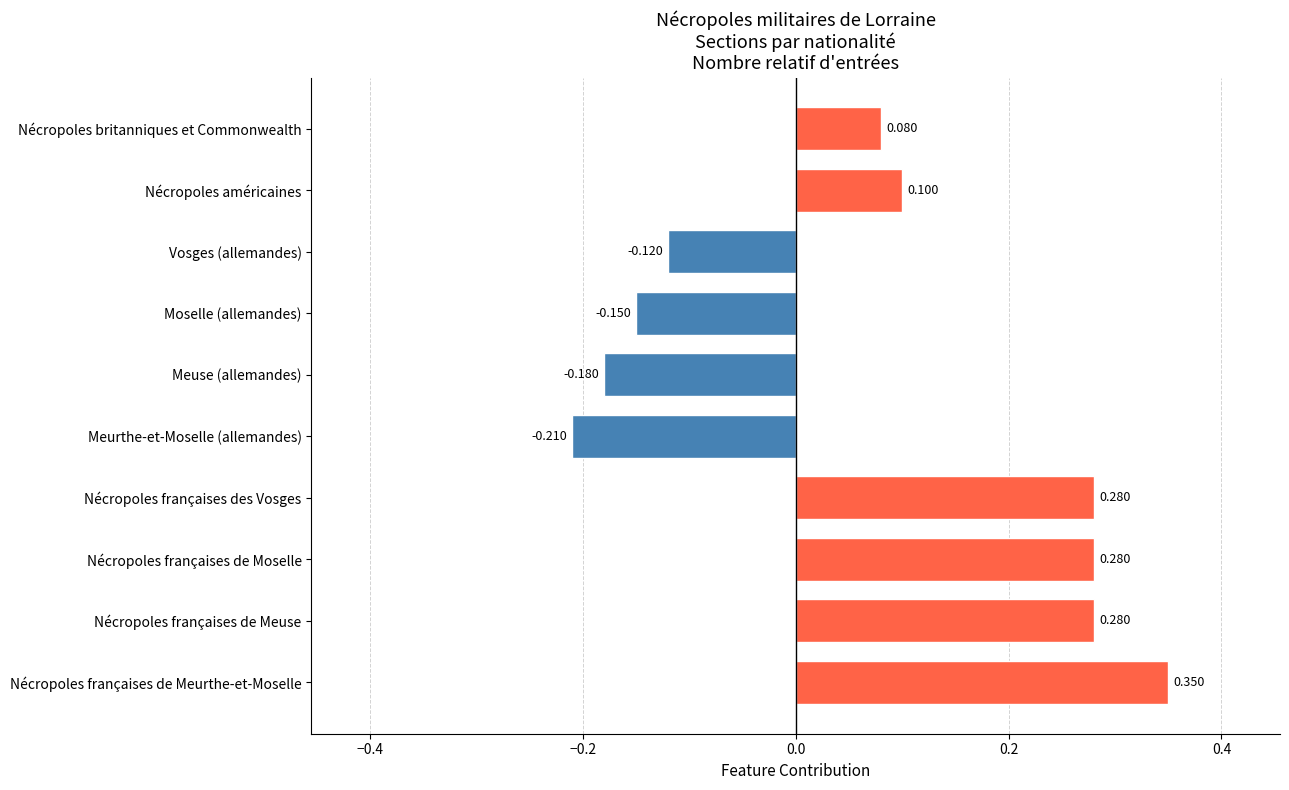

Which category has the lowest value across all series?

Meurthe-et-Moselle (allemandes)